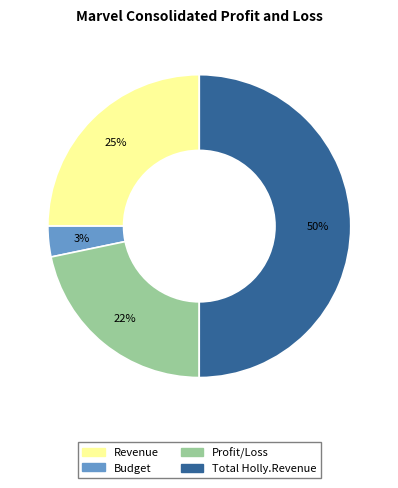

Do Revenue and Budget together represent more than half of the pie?

No